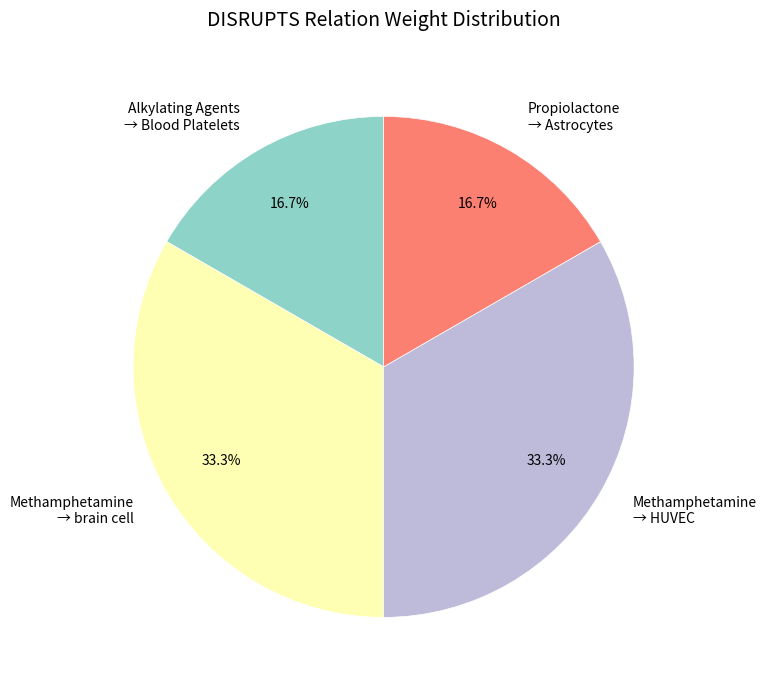

Combined, what portion of the pie is Propiolactone → Astrocytes and Methamphetamine → brain cell?

50.0%